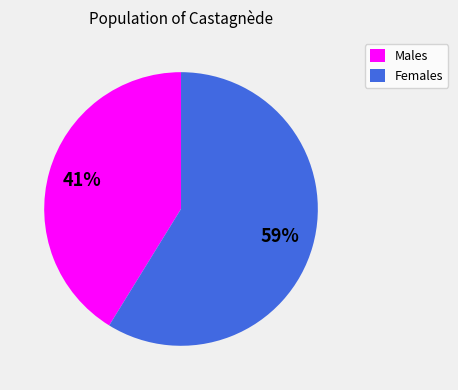

To the nearest percent, what portion does Males represent?

41%